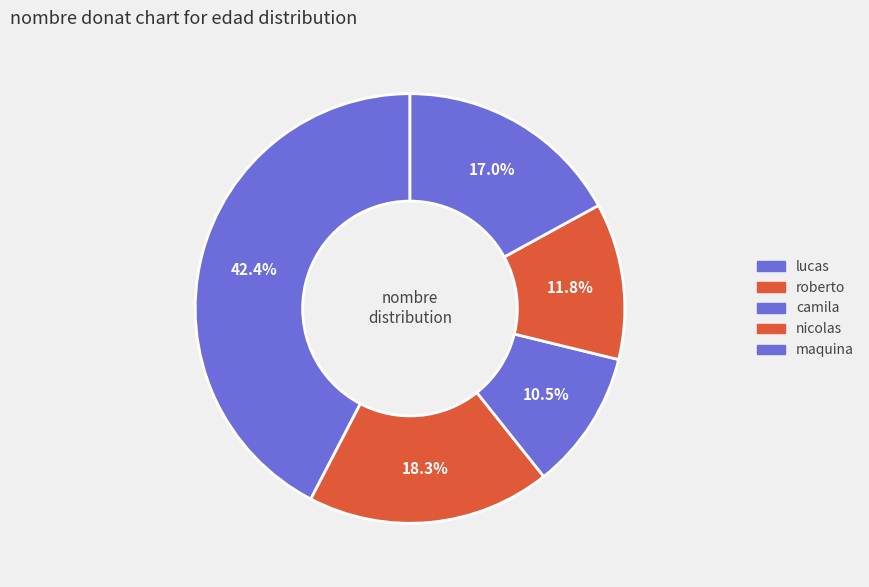

How many segments does this pie chart have?

5